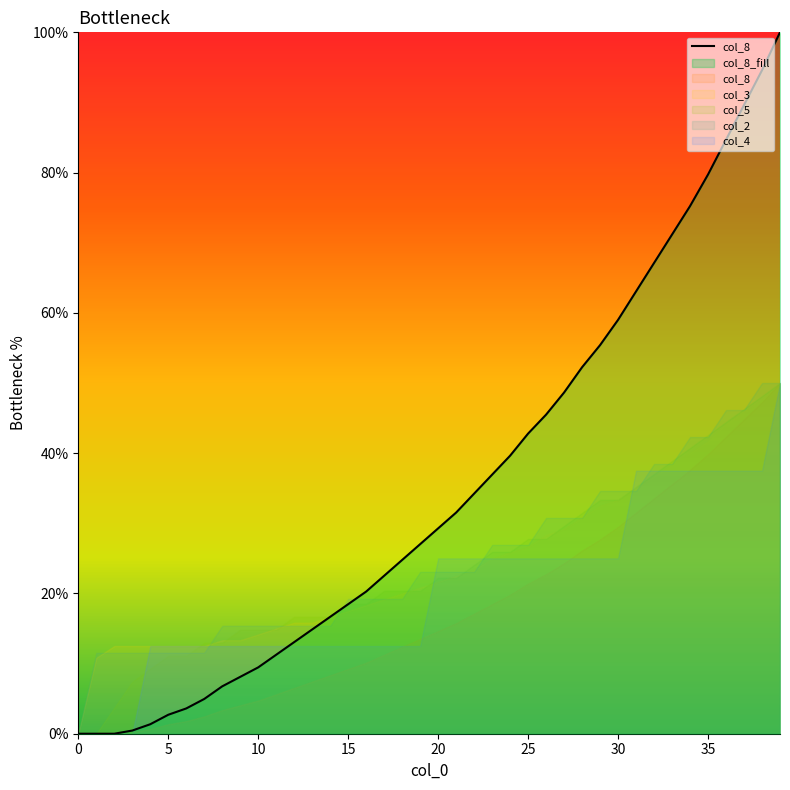

Which label corresponds to the largest value in the chart?

39